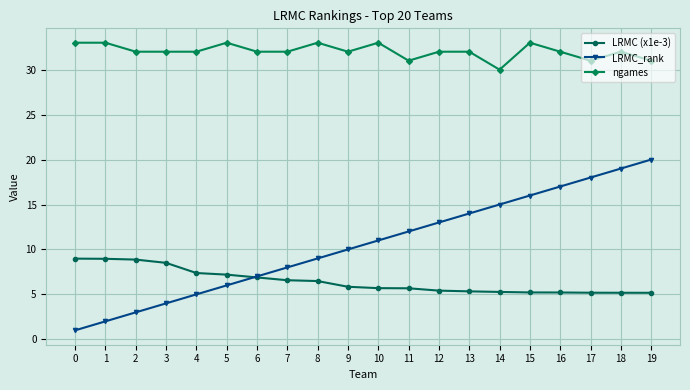

What is the maximum value shown in the chart?

33.0